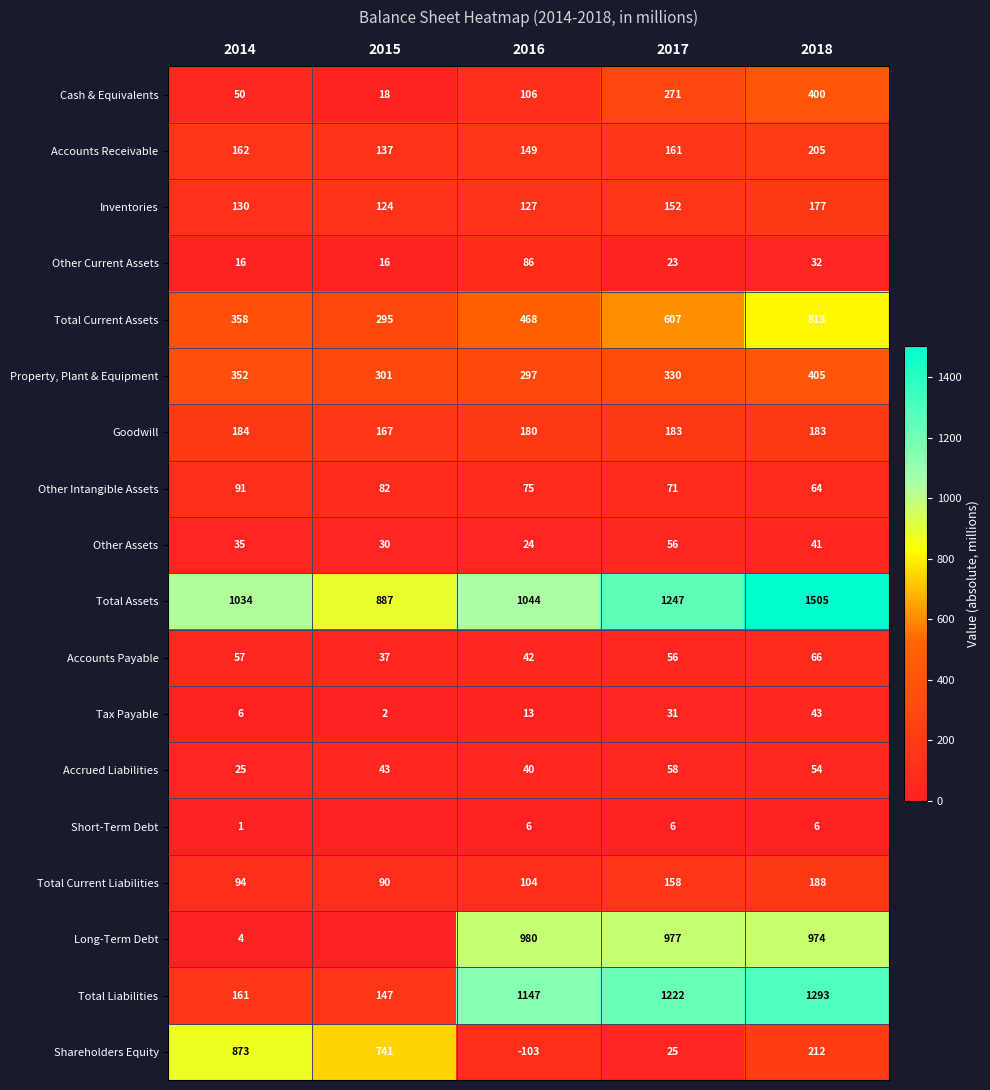

What is the difference between the maximum and minimum values in the Total Current Liabilities series?

98